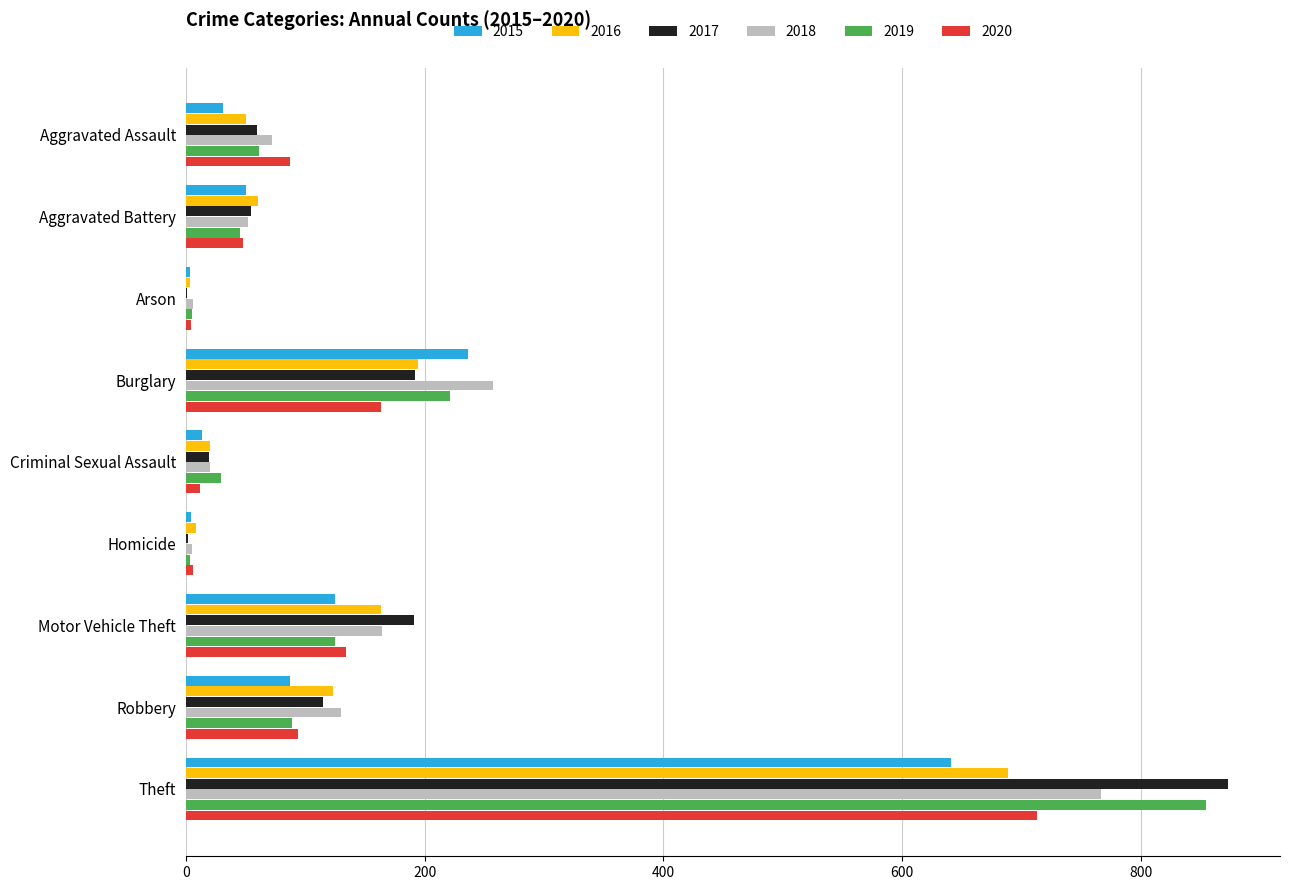

Where is 2018 nearest to the value 386?

Burglary